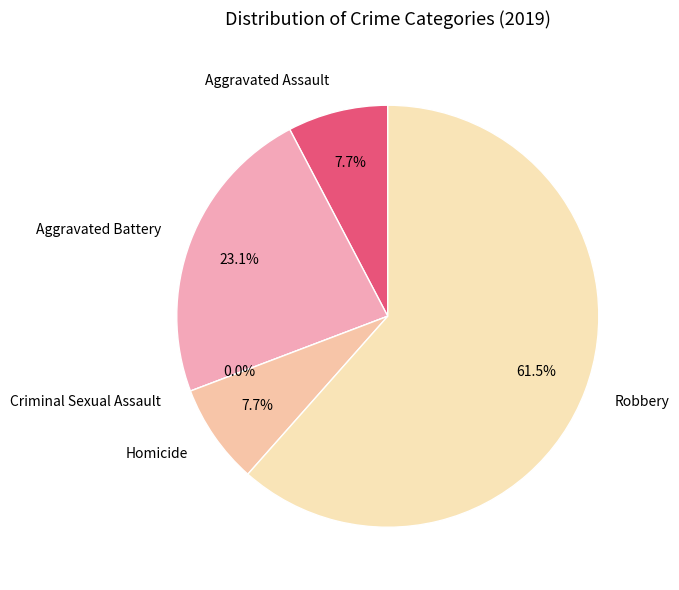

Rank the categories by value from lowest to highest.

Criminal Sexual Assault, Aggravated Assault, Homicide, Aggravated Battery, Robbery